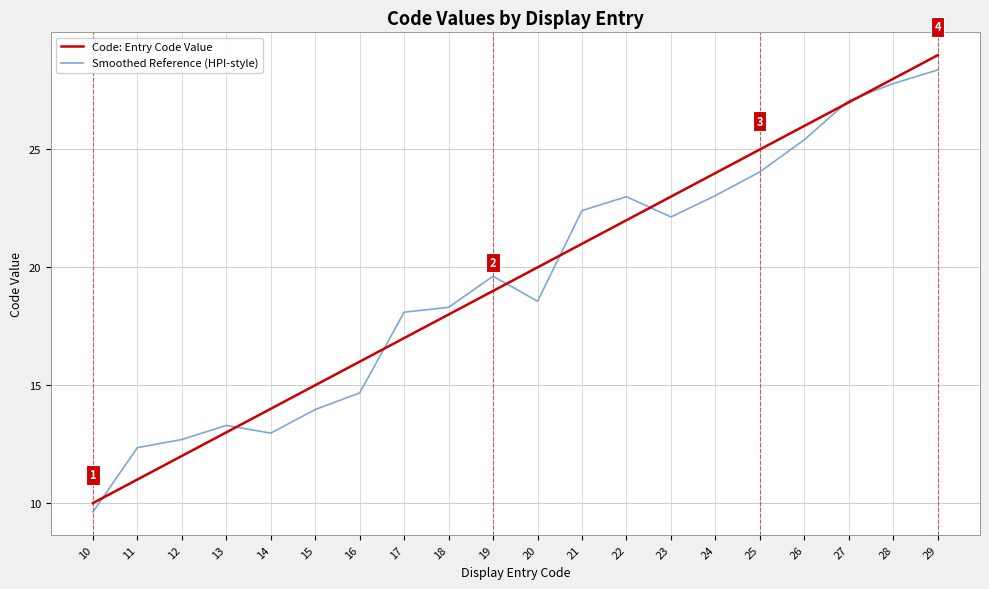

At which category is the sum across all series the highest?

29